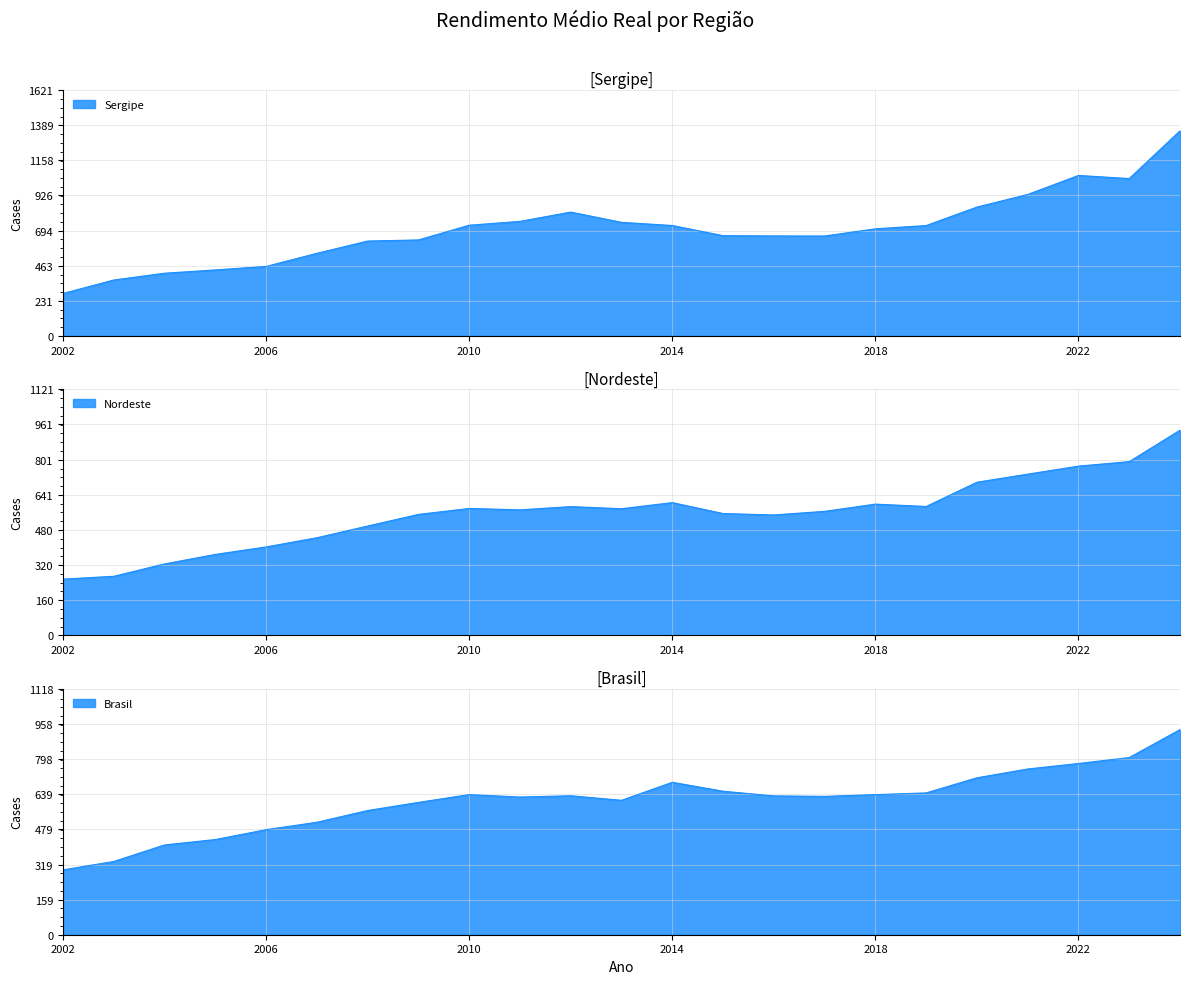

What value does the Brasil series have at 2008?

564.3